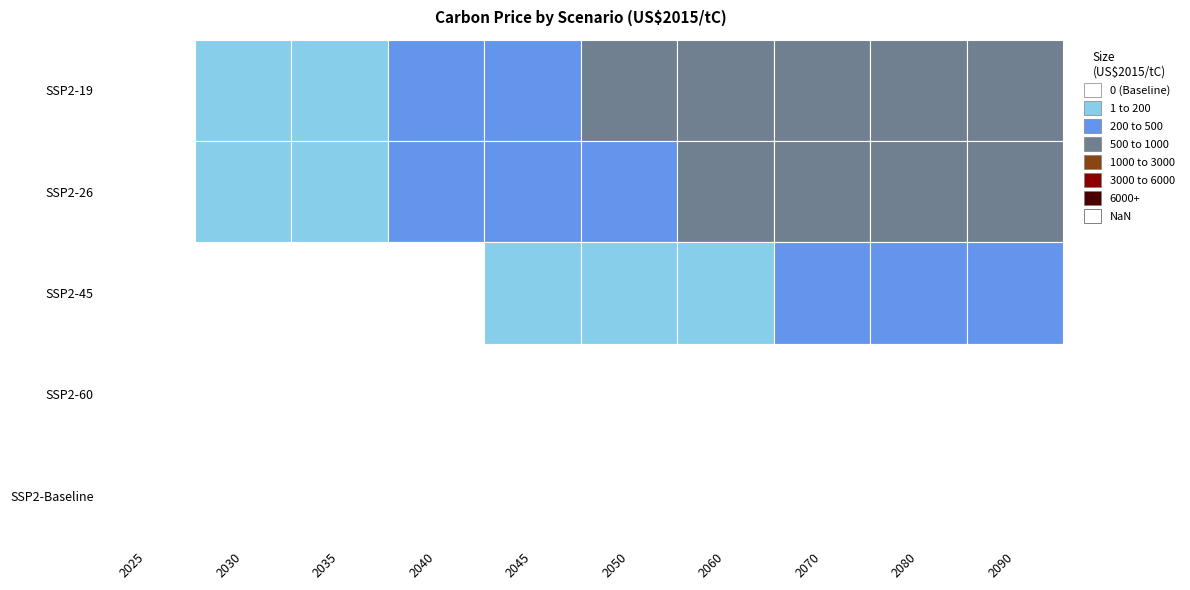

Rank the categories by SSP2-19 value from highest to lowest.

2090, 2080, 2070, 2060, 2050, 2045, 2040, 2035, 2030, 2025